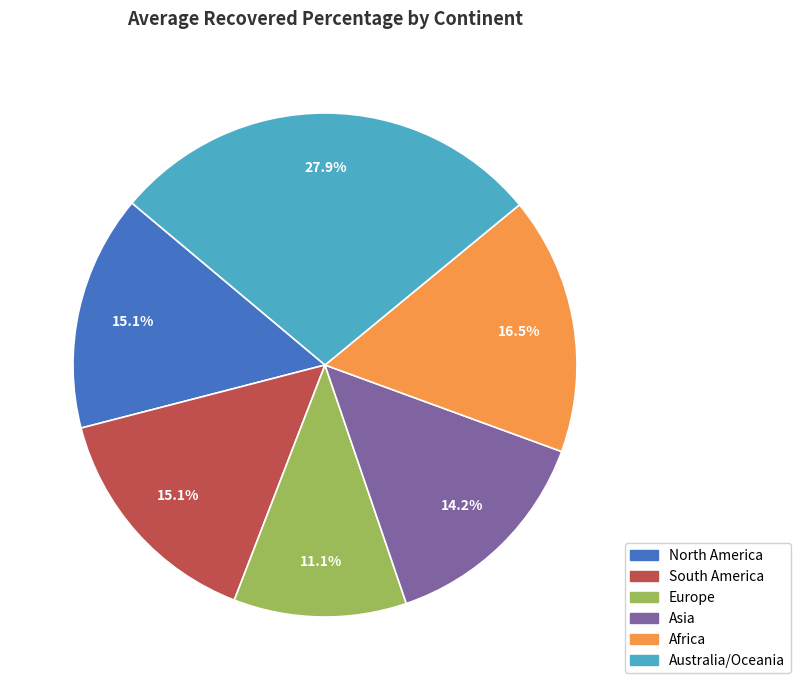

Is there a majority slice in this chart?

No